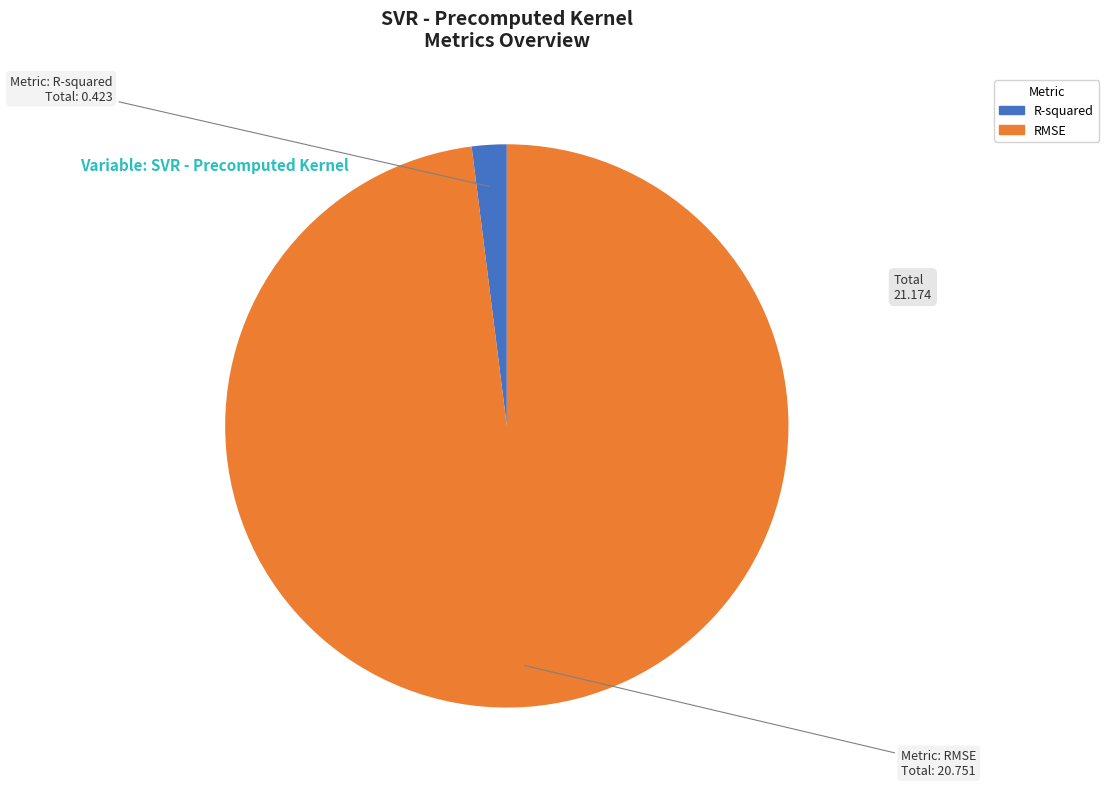

Which slice is the largest?

RMSE